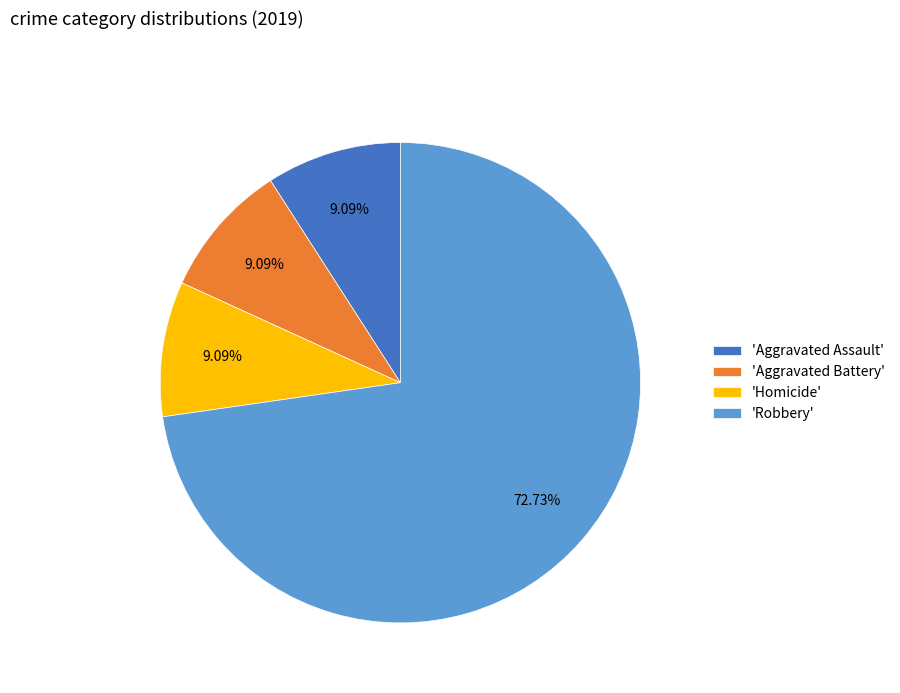

How many slices are in this pie chart?

4